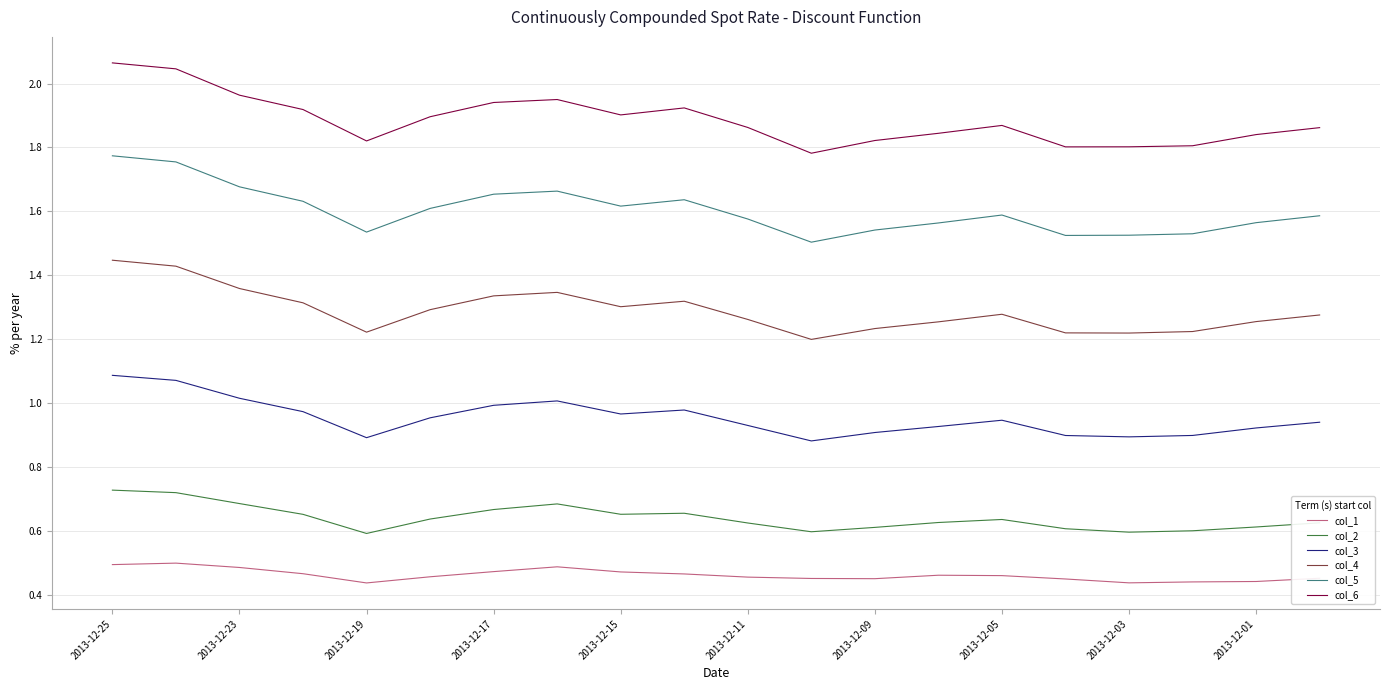

True or false: col_3 and col_1 cross at least once.

False